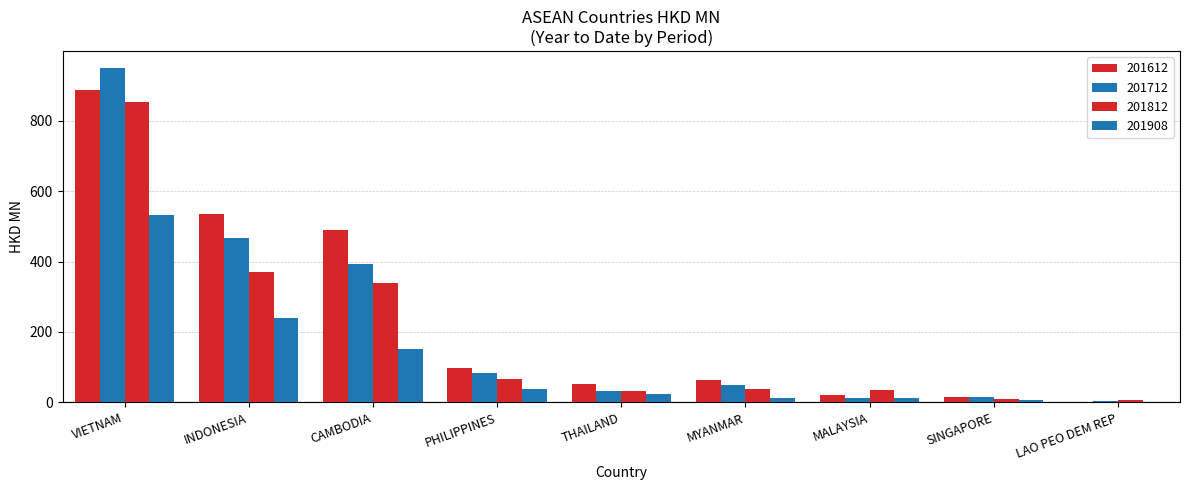

The 201612 series shows 14.7 at SINGAPORE. True or false?

True